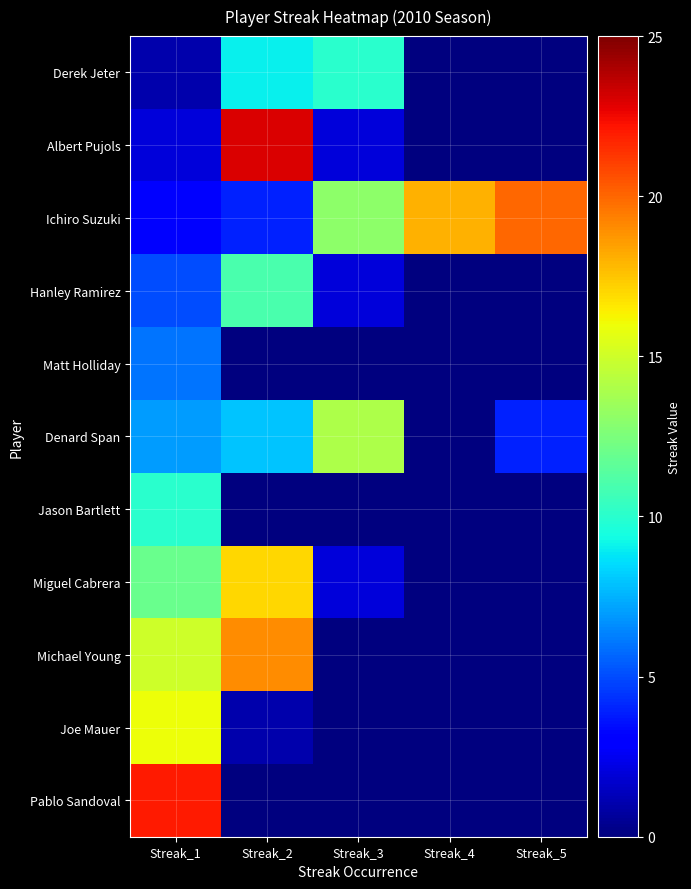

What is the total value across all series at Streak_3?

43